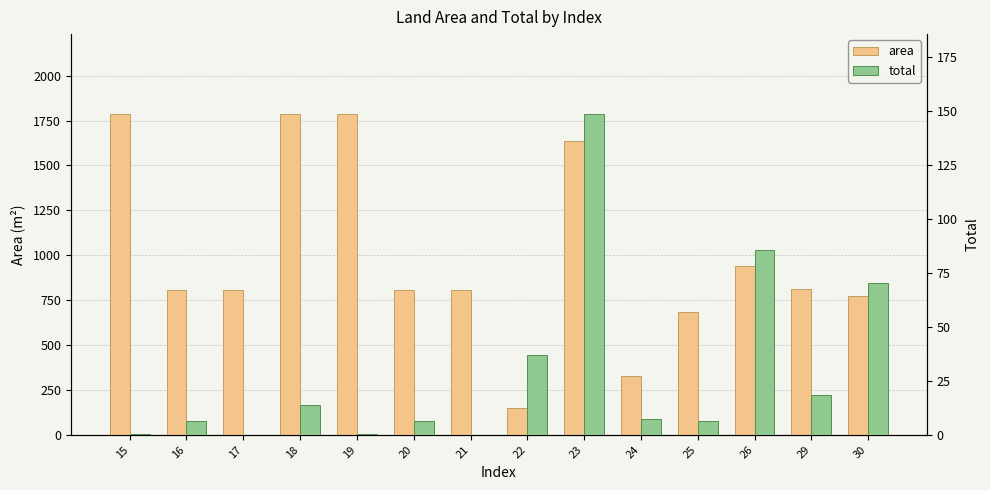

What is the value of the area bar at the 7th from the left?

807.1